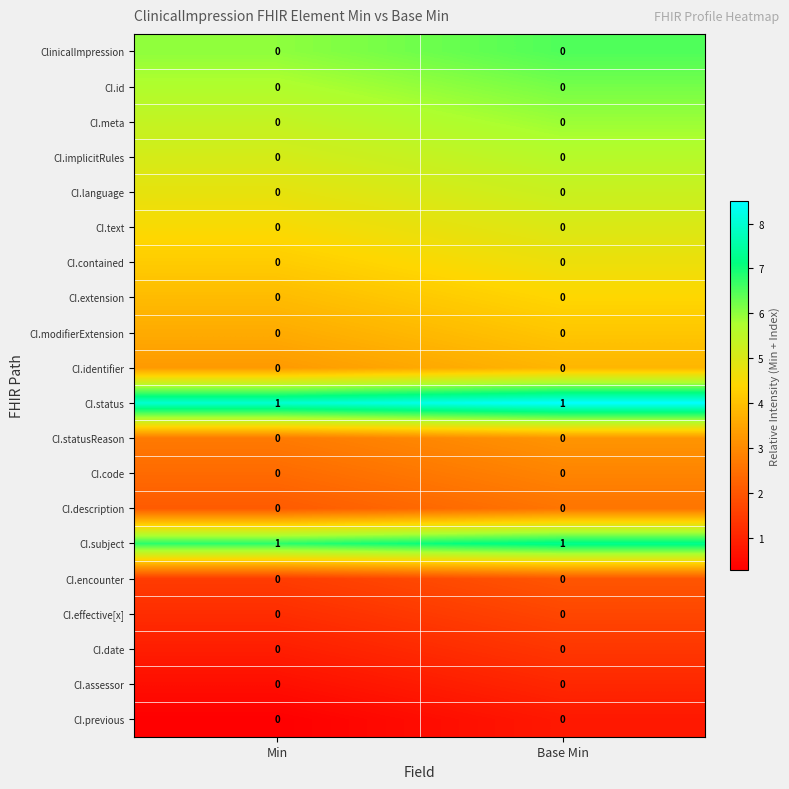

The CI.language series shows 0 at Min. True or false?

True